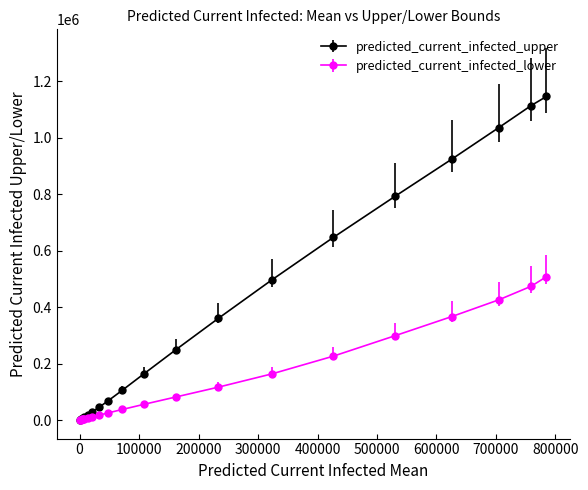

Which series has the largest range (max minus min)?

predicted_current_infected_upper